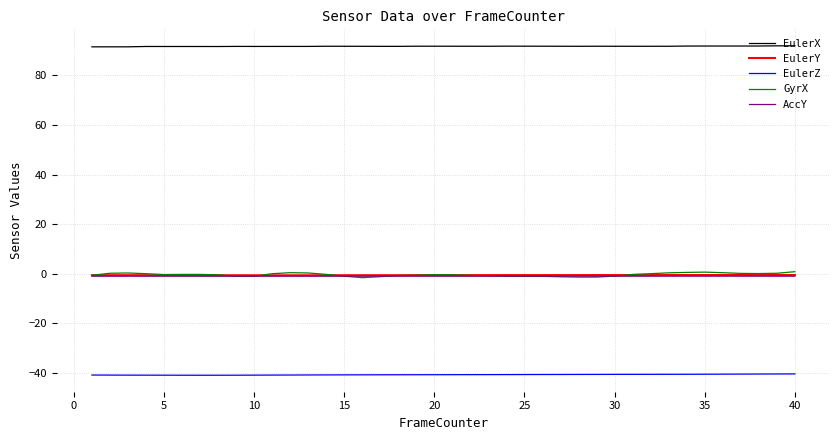

What are all the series names shown in the legend?

EulerX, EulerY, EulerZ, GyrX, AccY